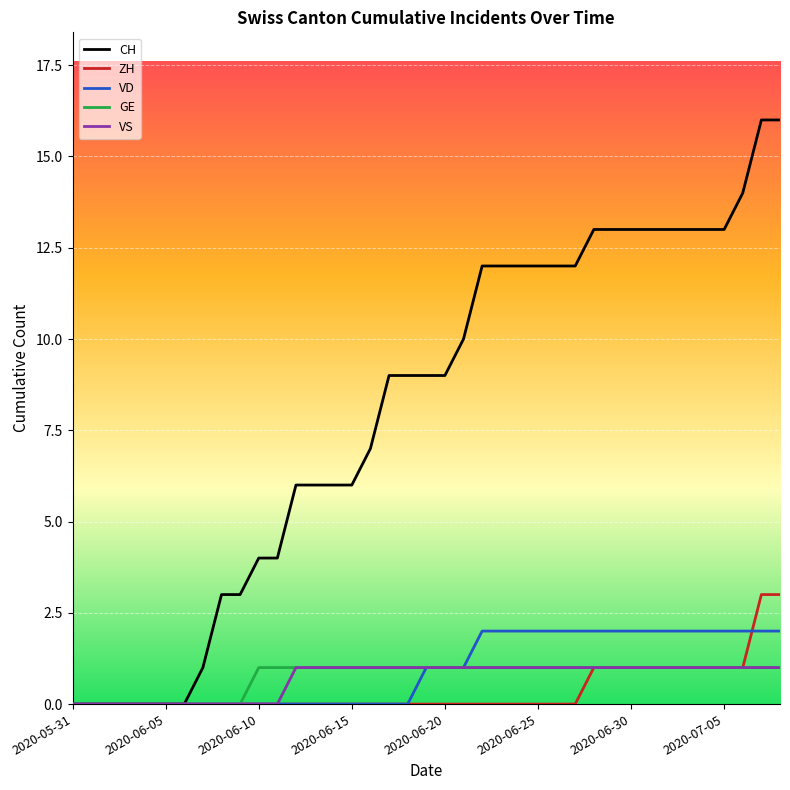

Which series has the widest spread of values?

CH